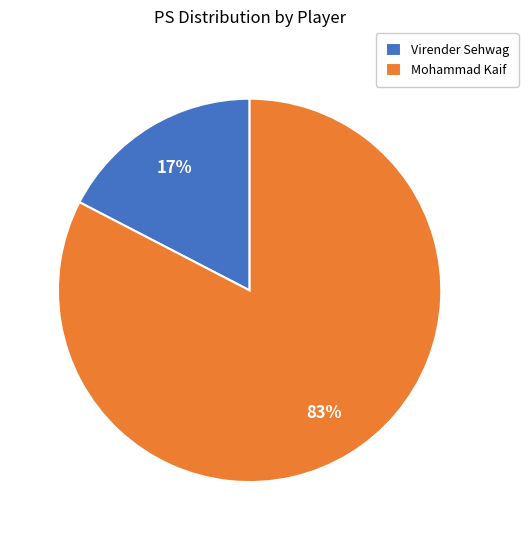

Count the number of slices in the pie.

2